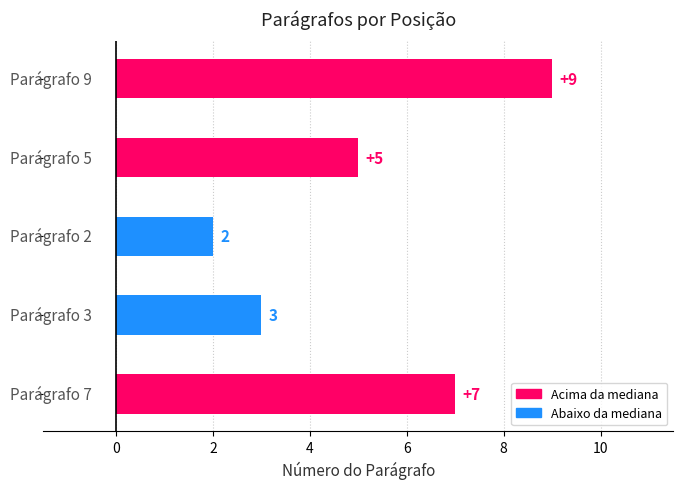

What is the maximum value shown in the chart?

9